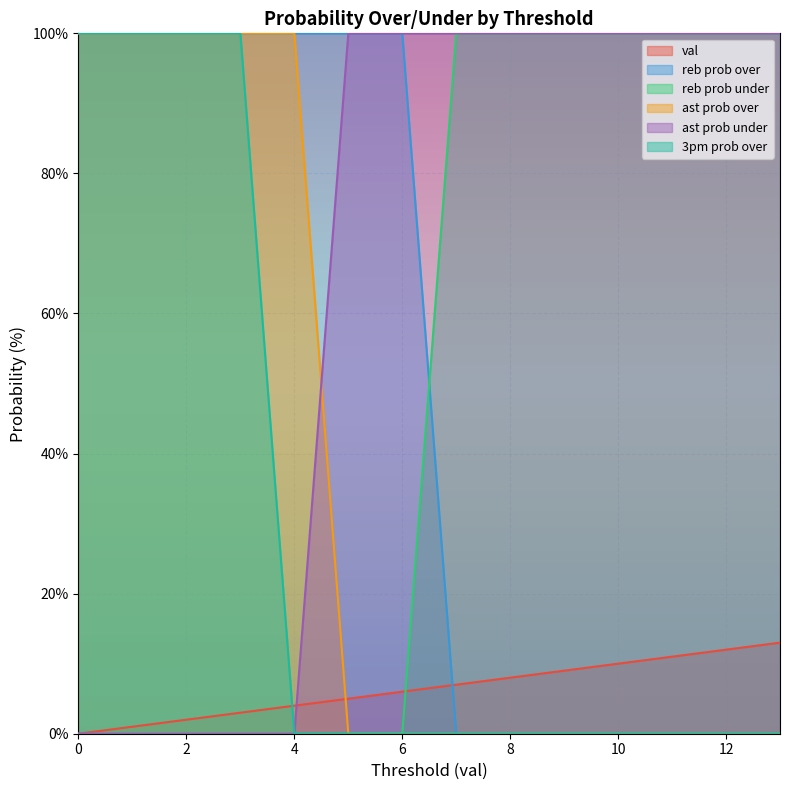

How many intersections are there between val and reb prob under?

1